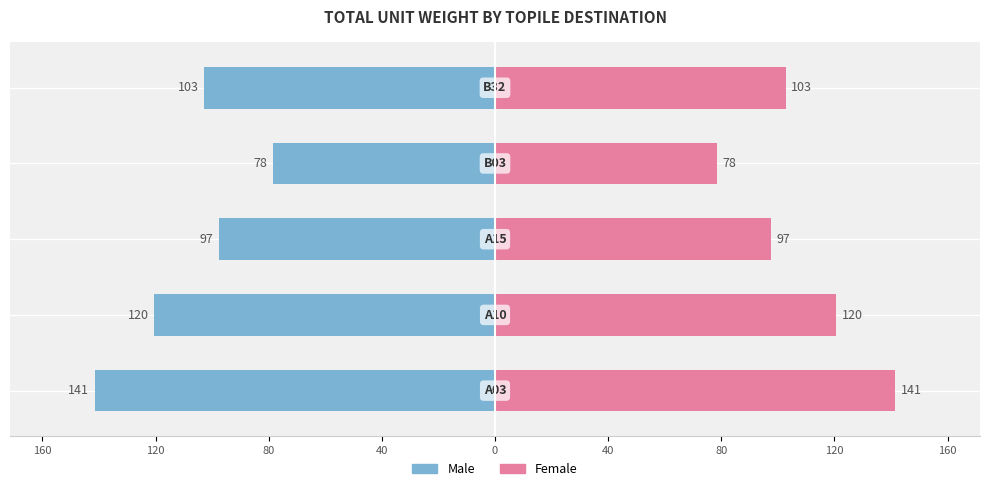

Which series changed the most between 80 and 160?

Male